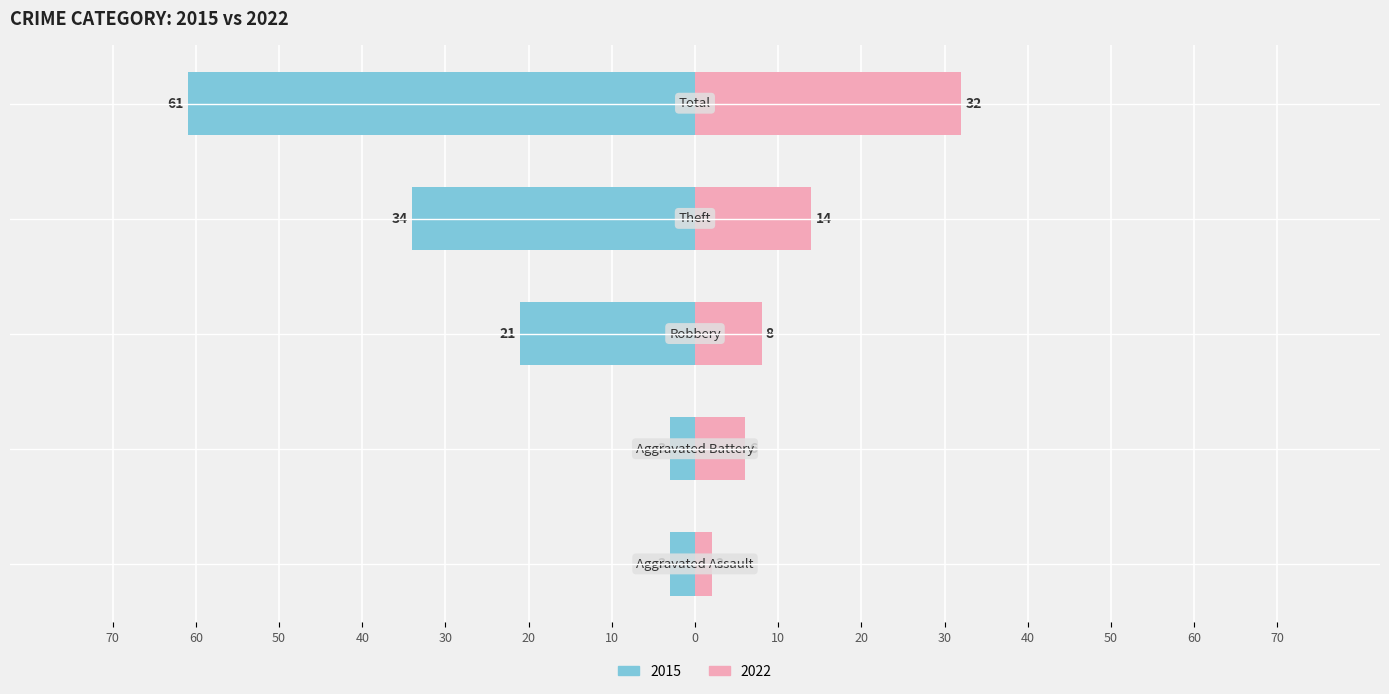

True or false: 2015 has a value of -3 at Aggravated Battery.

True